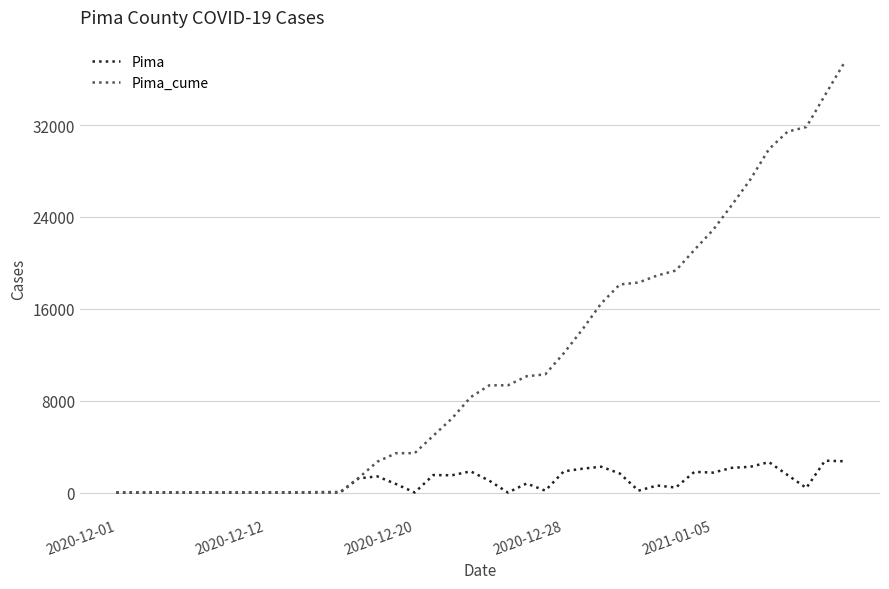

Rank the series by their average value, from lowest to highest.

Pima, Pima_cume